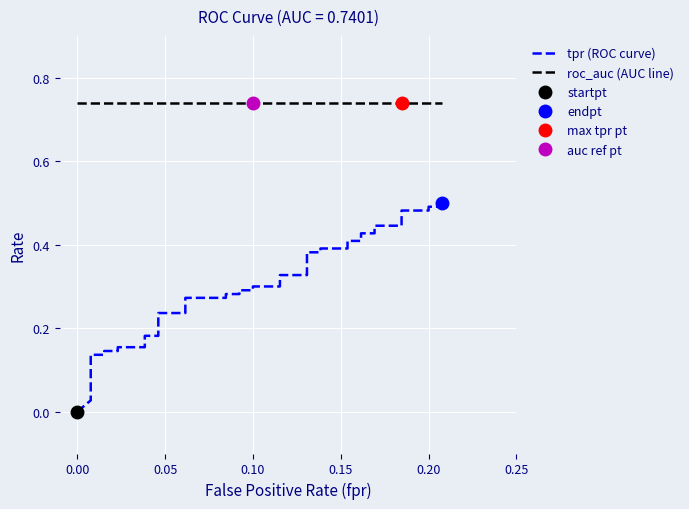

List the series in order of their overall mean, lowest first.

tpr (ROC curve), roc_auc (AUC line)